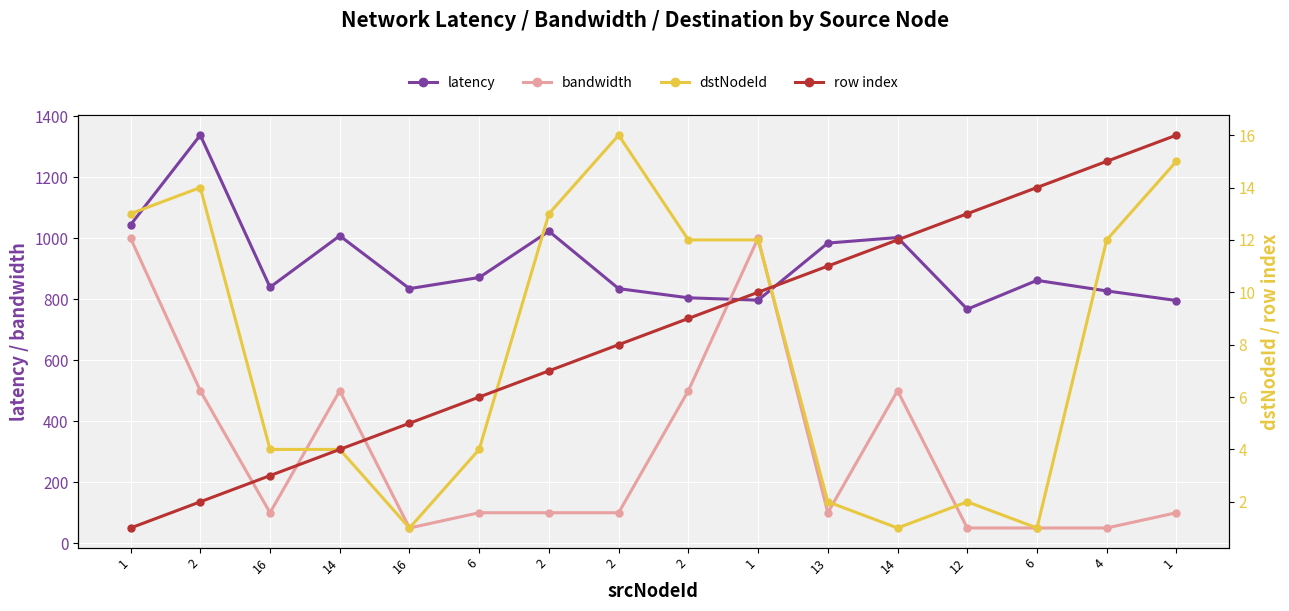

Rank the series by their maximum value, from highest to lowest.

latency, bandwidth, dstNodeId, row index